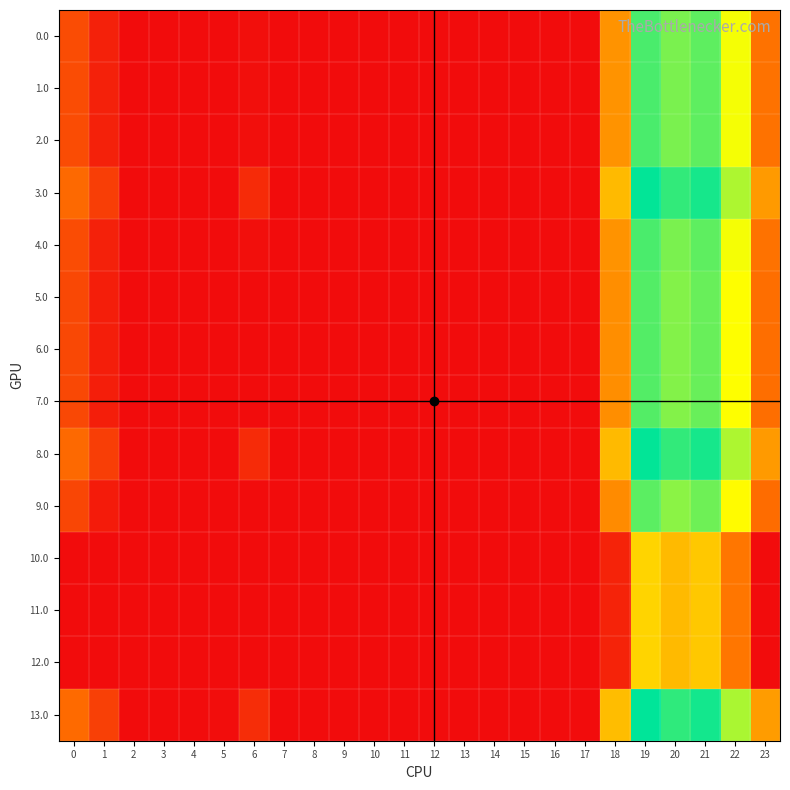

At which category does the chart reach its peak across all series?

19